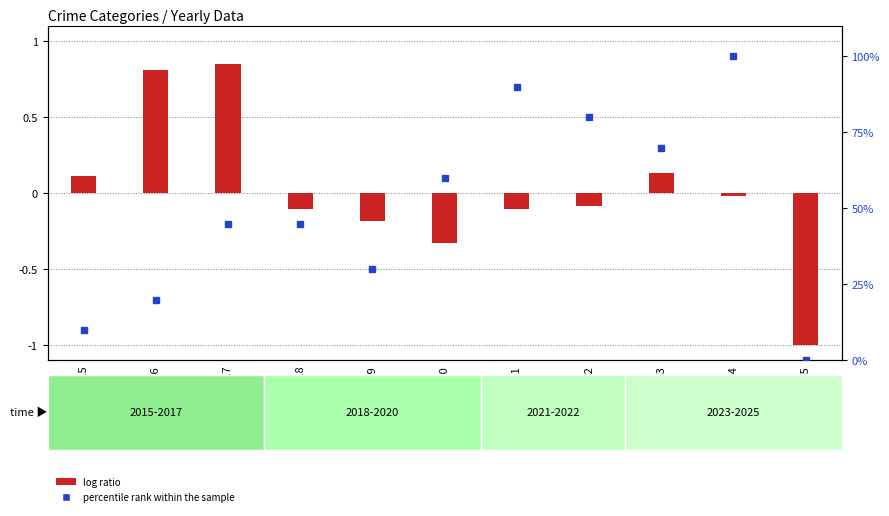

What is the total value across all series at 2016?

20.8